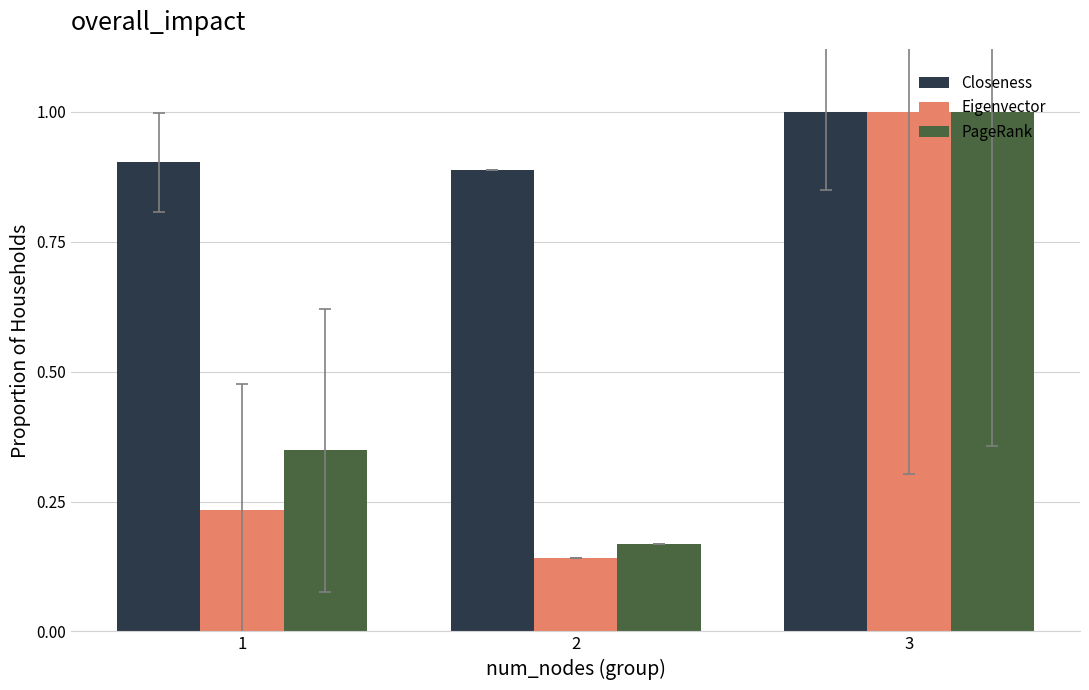

The value of Eigenvector at 2 is 0.0. True or false?

False